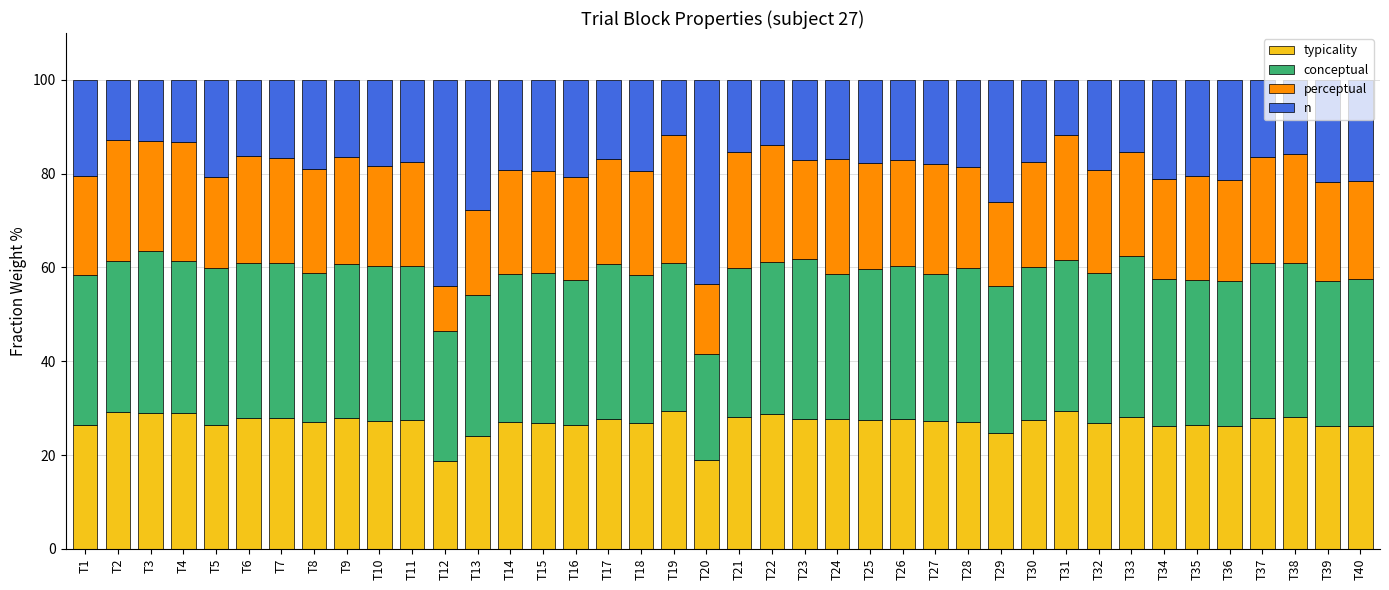

What is the total value across all series at T25?

100.0